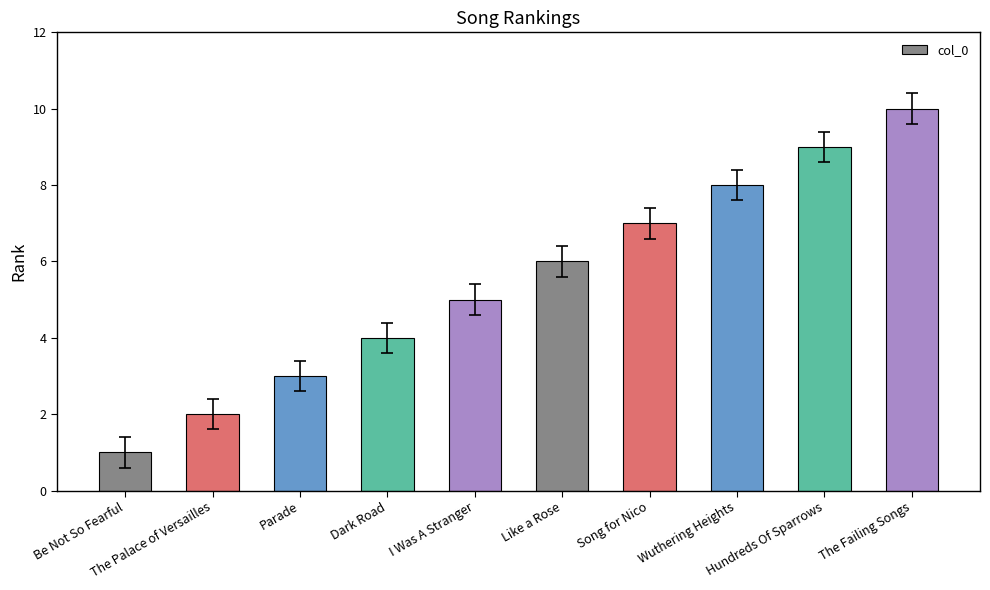

Is it true that the value at Hundreds Of Sparrows is 4?

False